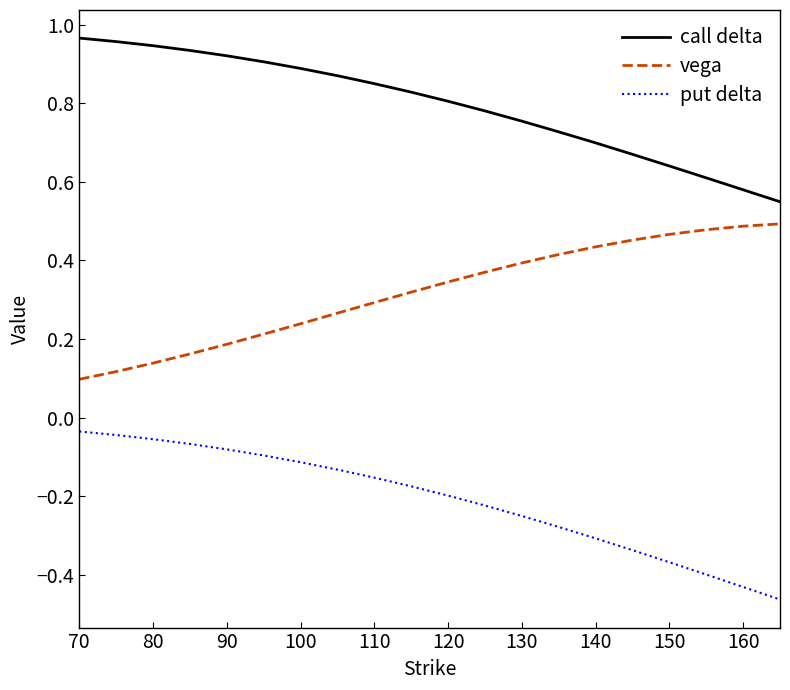

Which series has the largest total across all categories?

call delta